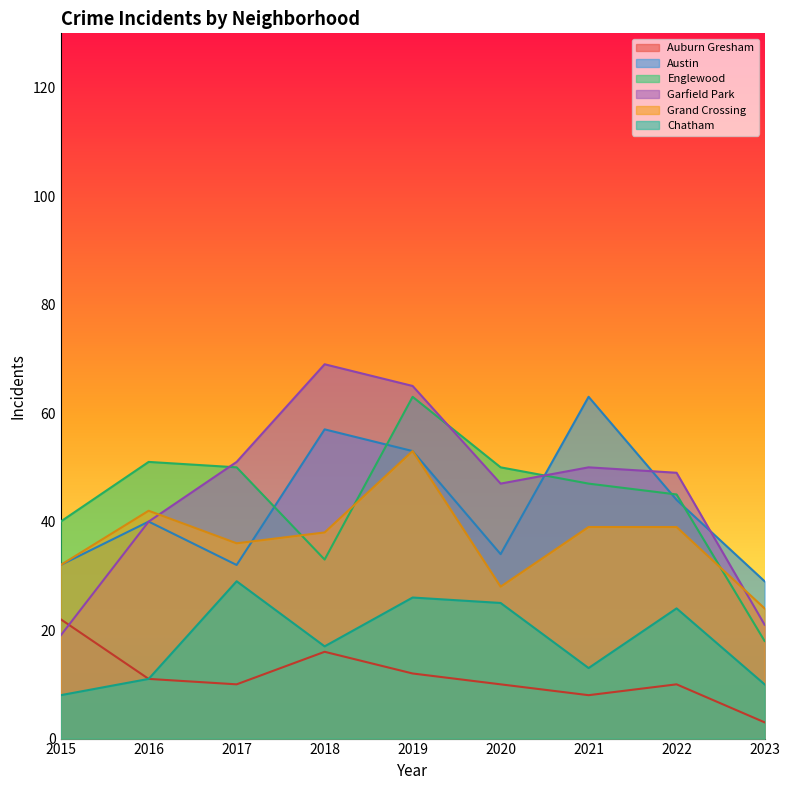

Rank the series at 2023 from highest to lowest value.

Austin, Grand Crossing, Garfield Park, Englewood, Chatham, Auburn Gresham